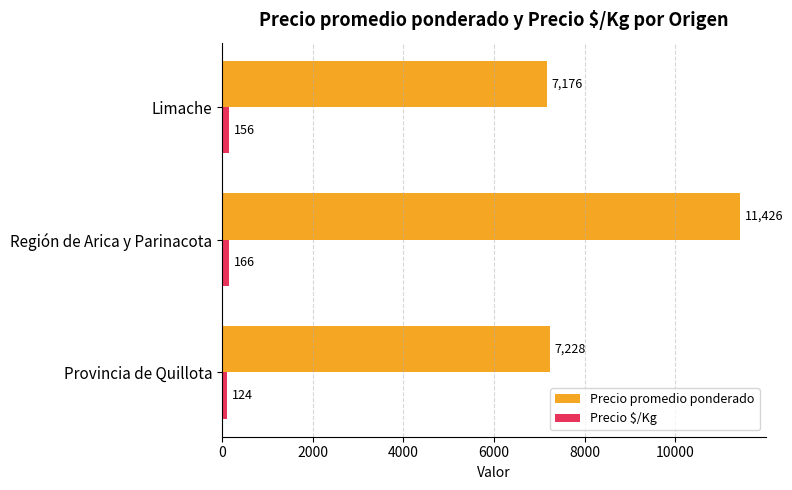

What is the difference between the maximum and minimum values in the Precio promedio ponderado series?

4250